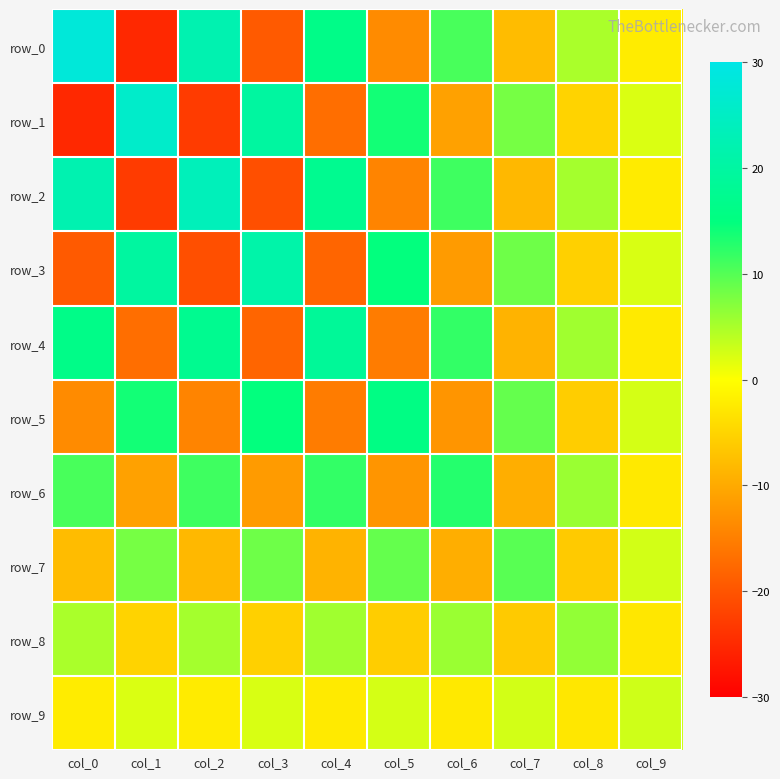

How many values in row_2 are above zero?

5